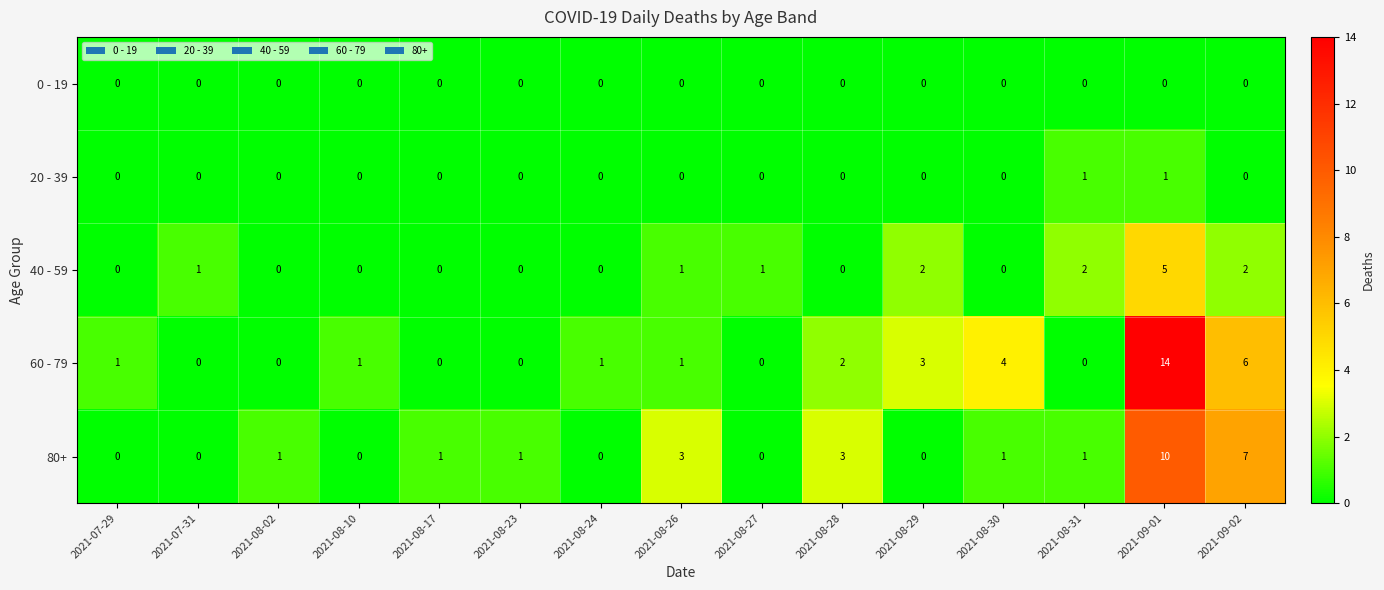

Rank the series by their maximum value, from highest to lowest.

60 - 79, 80+, 40 - 59, 20 - 39, 0 - 19